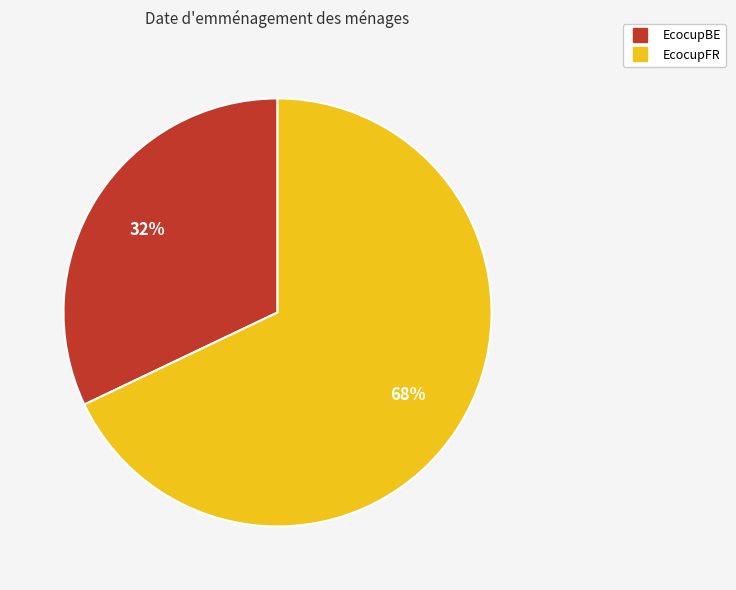

To the nearest percent, what is the combined percentage of EcocupBE and EcocupFR?

100%